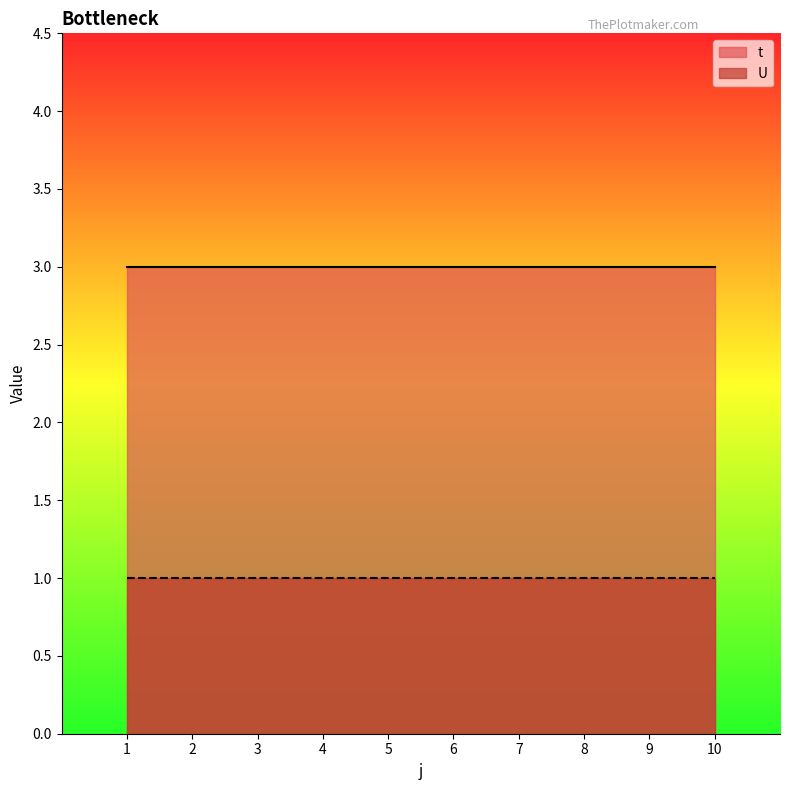

What is the sum of the U values at 10 and 9?

2